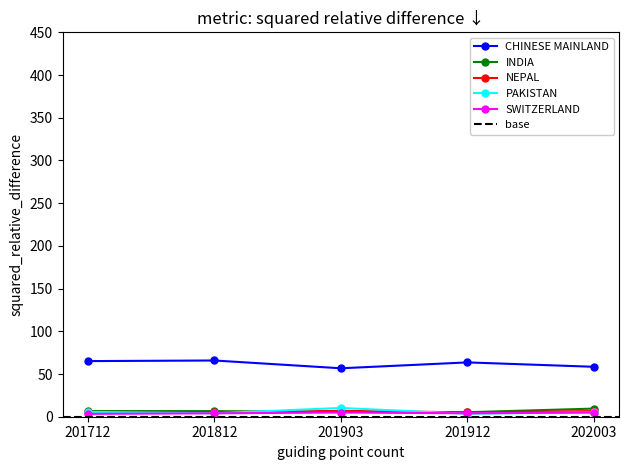

Which has a higher value, 201712 or 201812?

201812